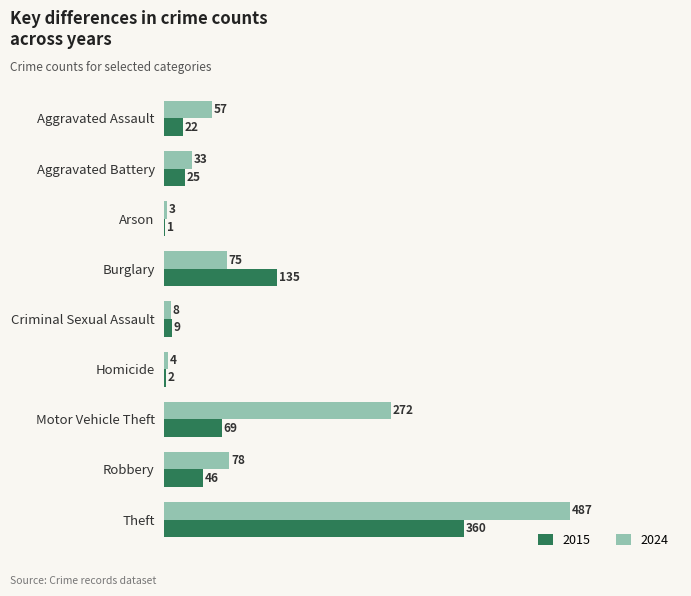

What are all the series names shown in the legend?

2015, 2024